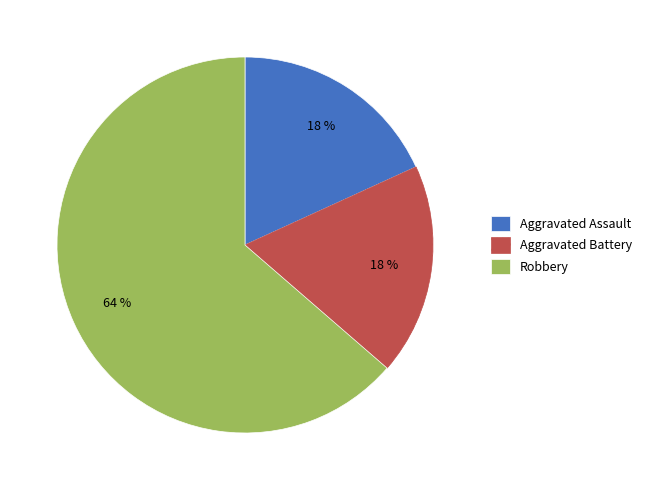

Is it true that Aggravated Battery is 4% of the pie?

False